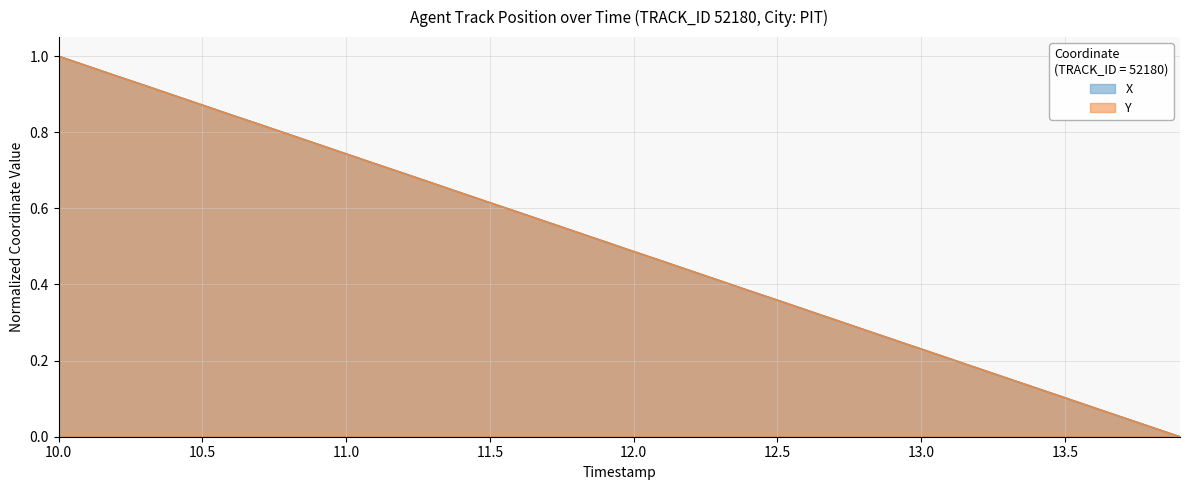

How many lines are shown in the chart?

2